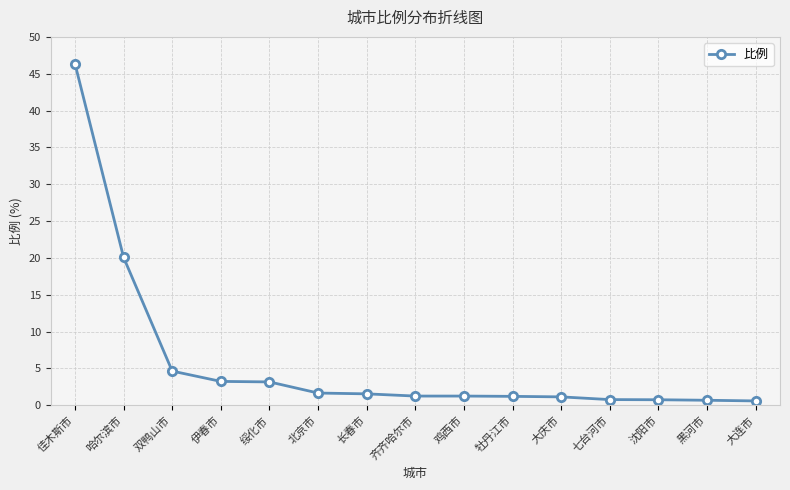

At which category does the chart reach its peak across all series?

佳木斯市